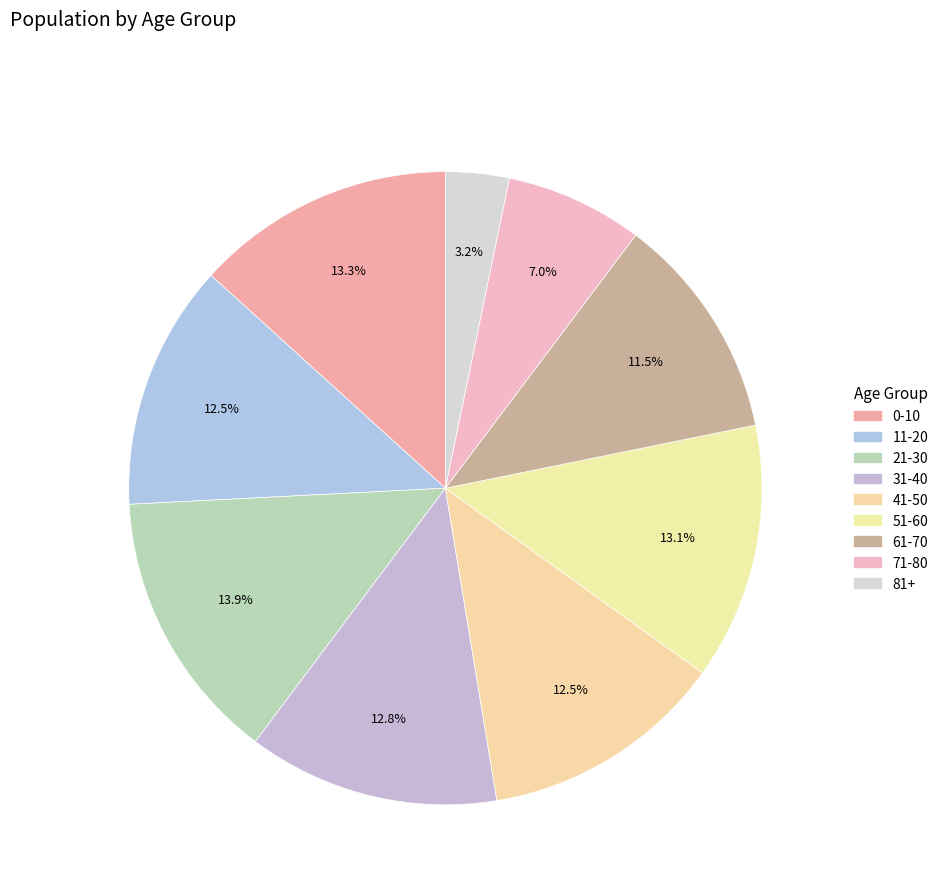

How many segments does this pie chart have?

9